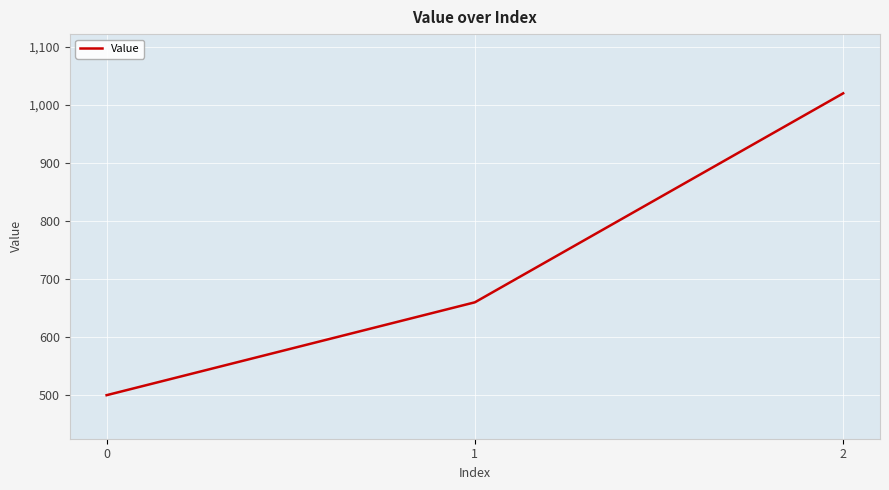

List the labels in order of value, smallest first.

0, 1, 2